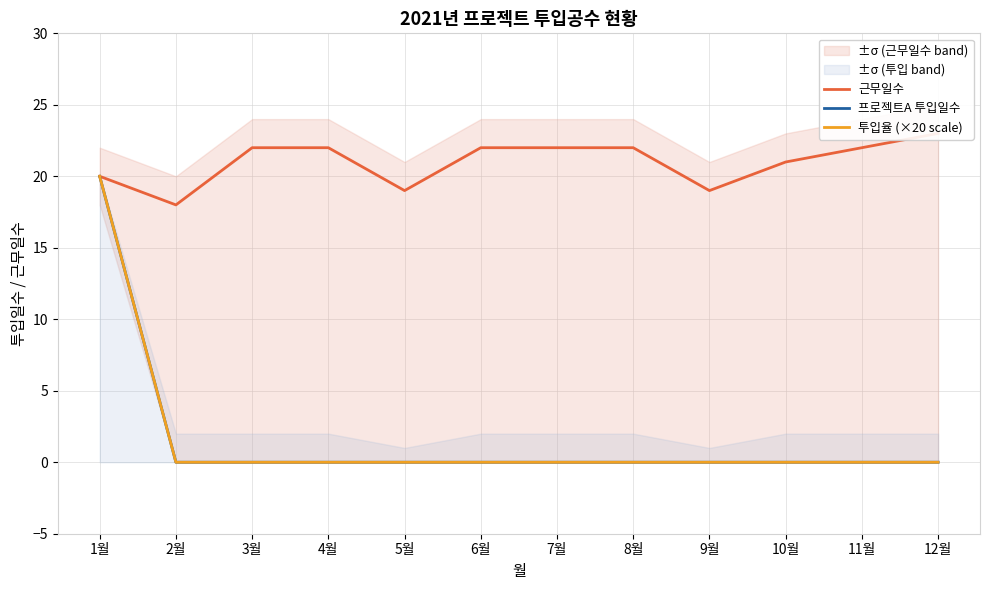

List the labels in order of 근무일수 value, largest first.

12월, 3월, 4월, 6월, 7월, 8월, 11월, 10월, 1월, 5월, 9월, 2월